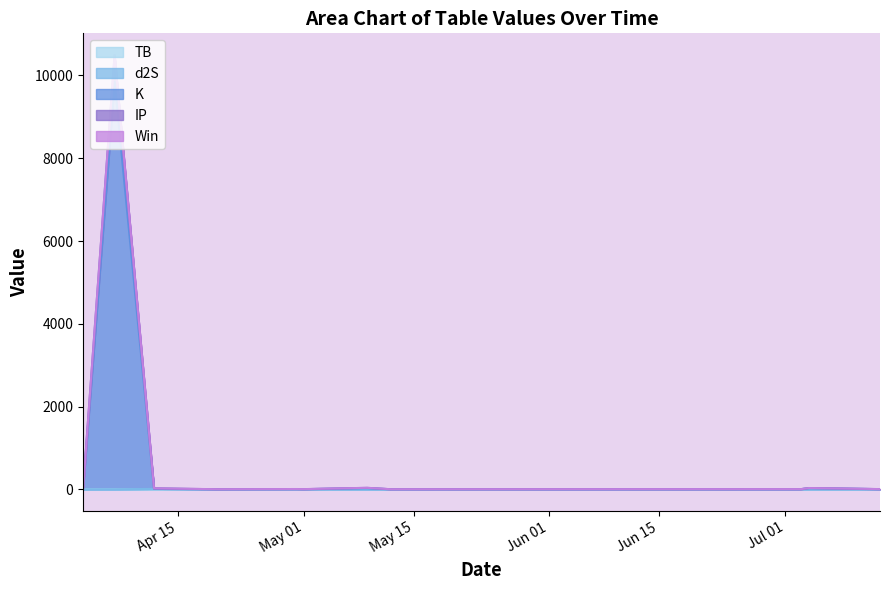

What is the sum of the IP values at 2024-04-20 and 2024-07-04?

36.7